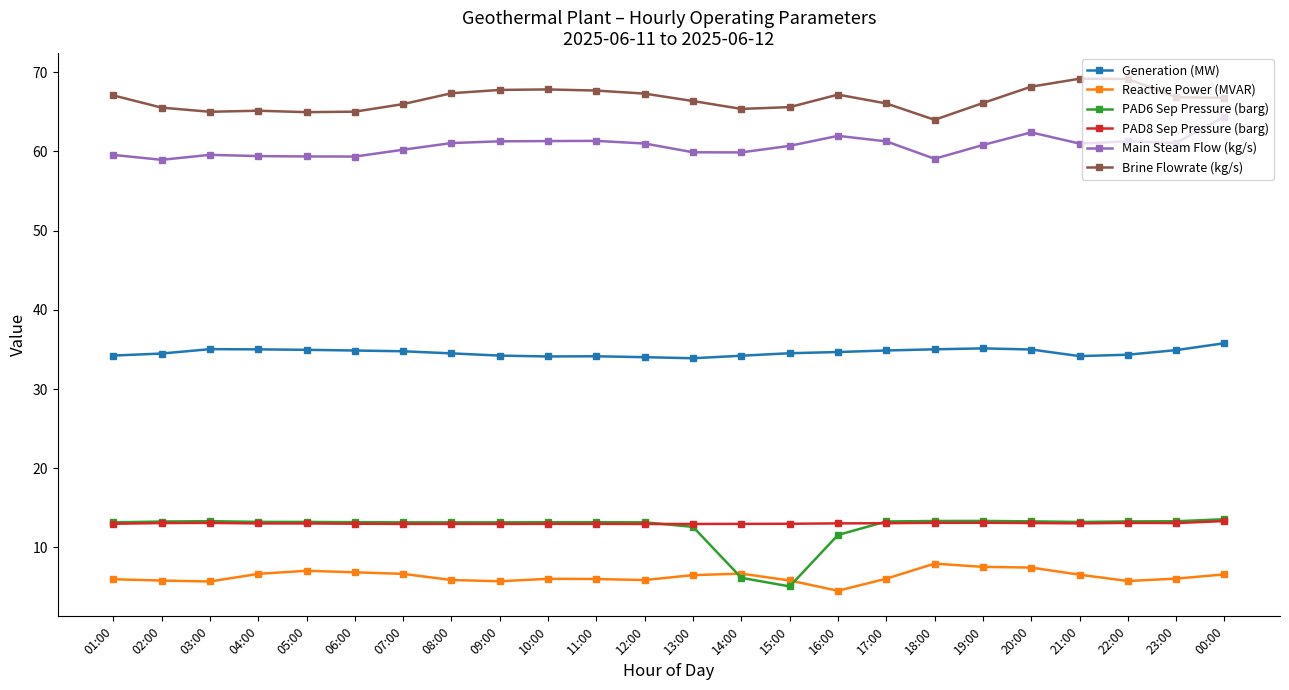

True or false: Generation (MW) and PAD6 Sep Pressure (barg) intersect in this chart.

False